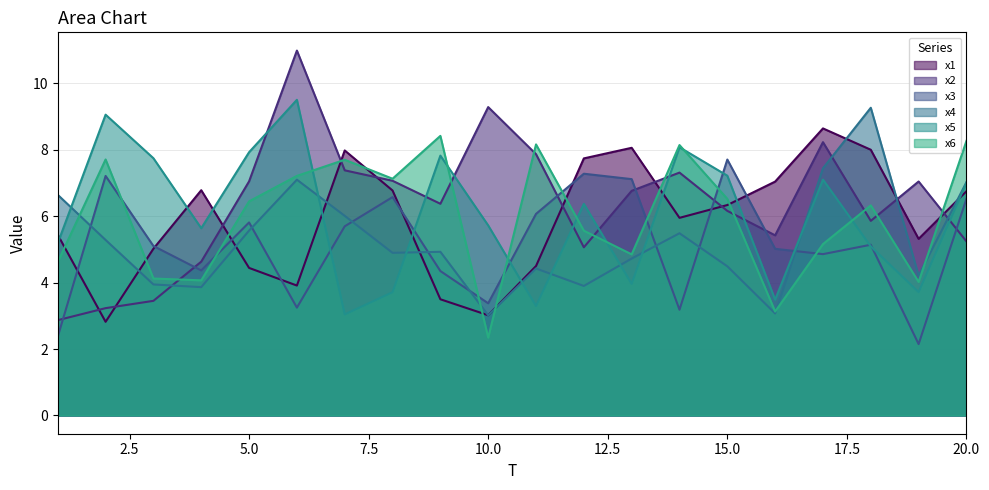

Count the number of data series in this chart.

6